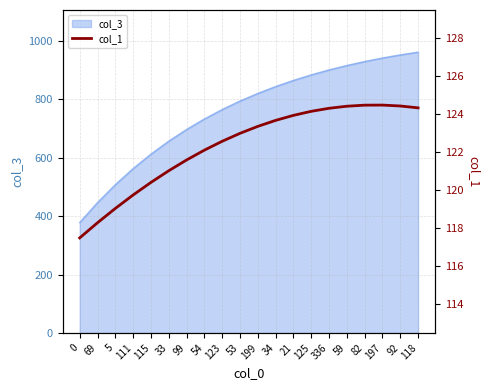

Read the value at 92.

124.4